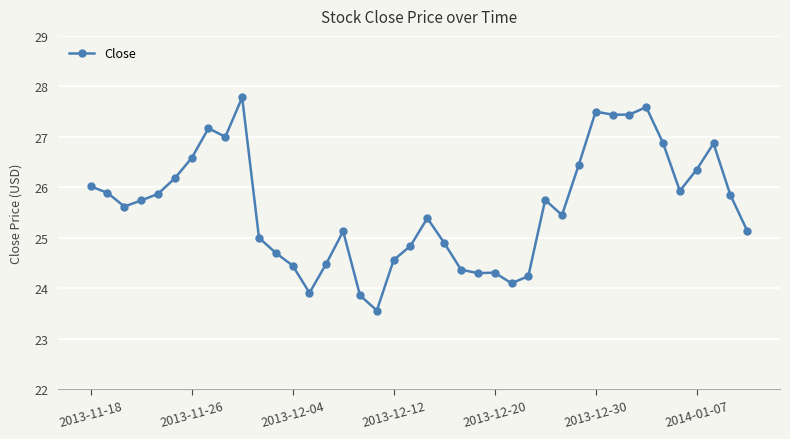

What is the minimum value shown in the chart?

23.6